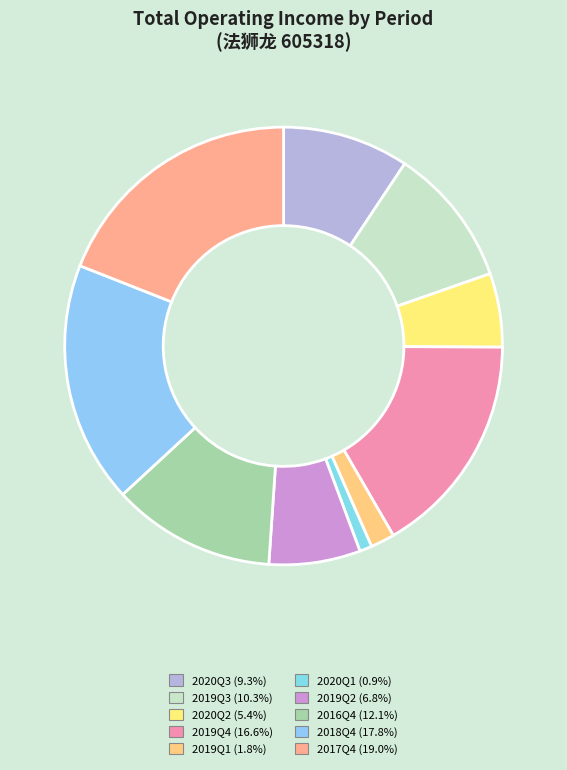

What is the largest slice in the pie chart?

2017Q4